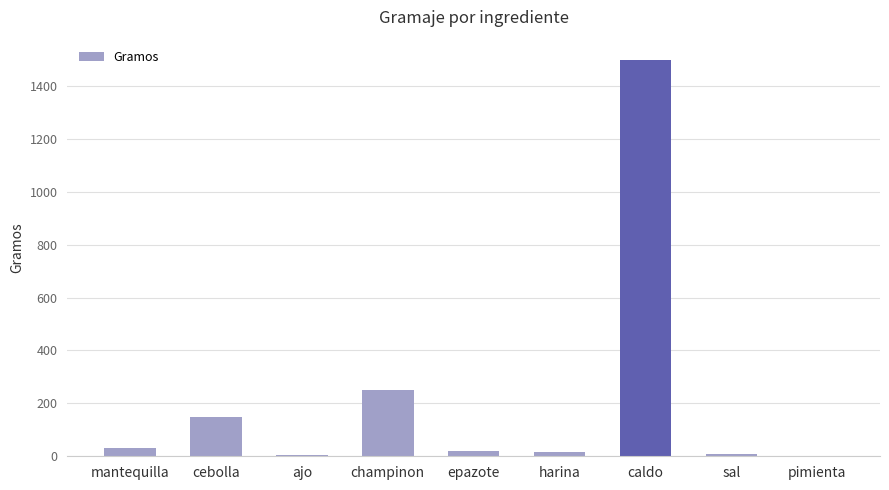

Which has a higher value, pimienta or mantequilla?

mantequilla